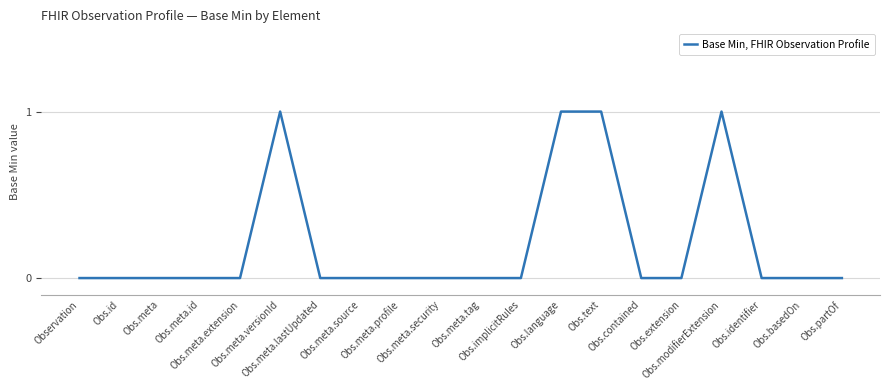

How many lines are shown in the chart?

1